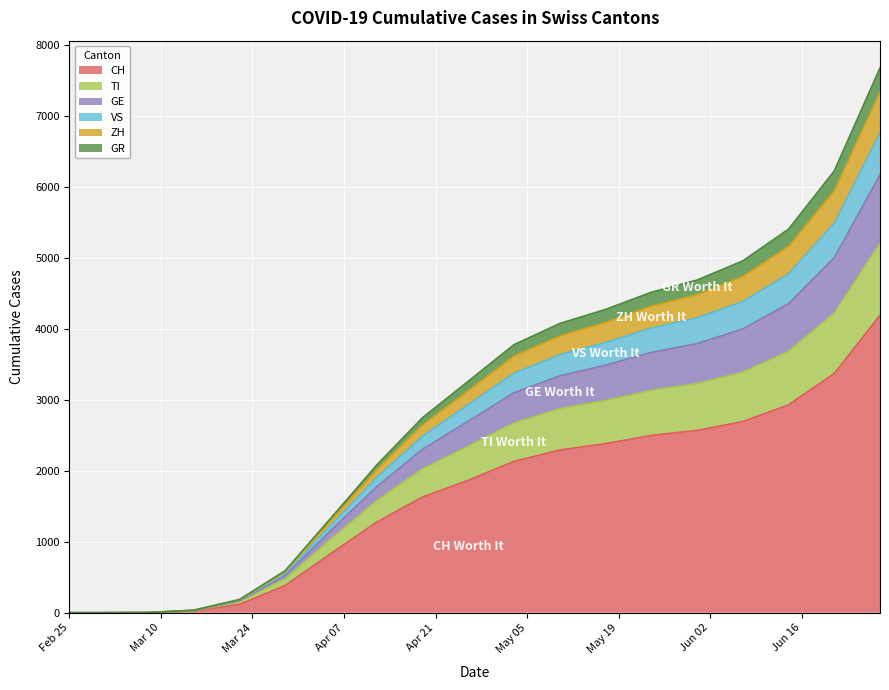

True or false: CH and ZH cross at least once.

False